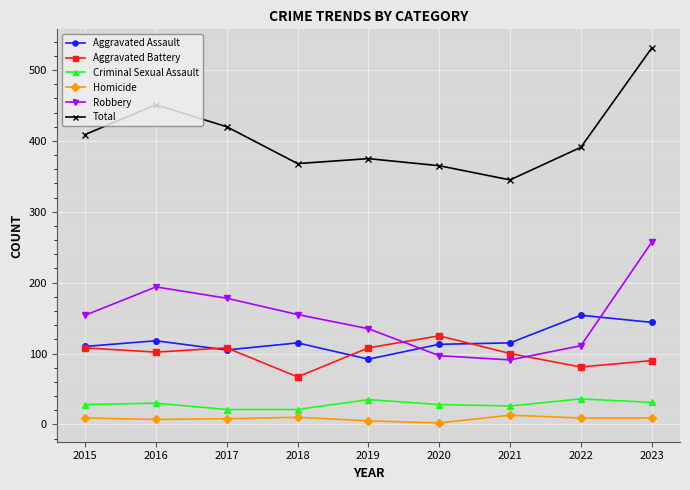

True or false: Aggravated Battery and Homicide intersect in this chart.

False